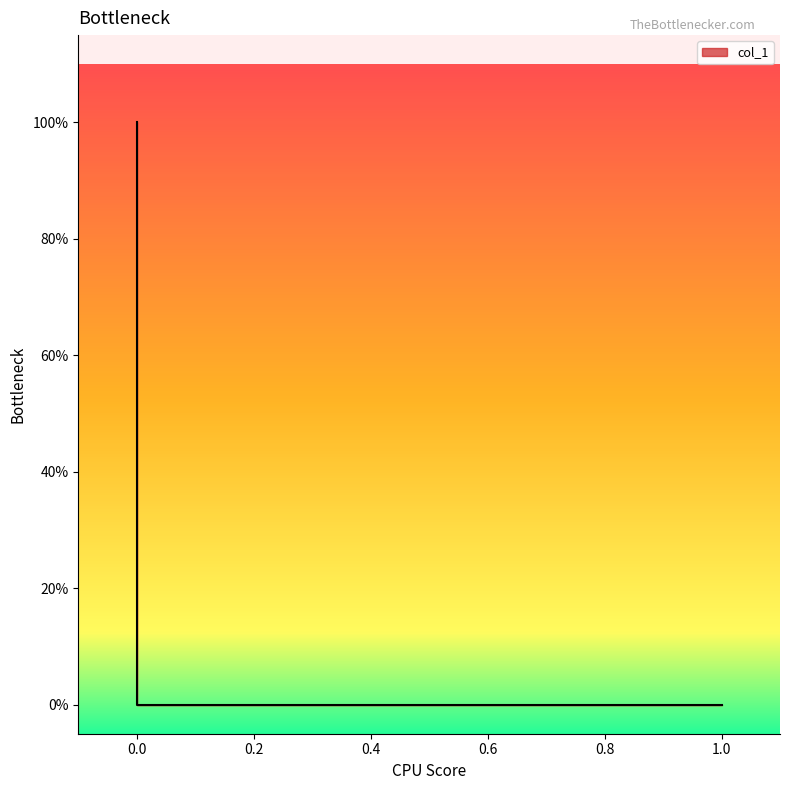

How many lines are shown in the chart?

1